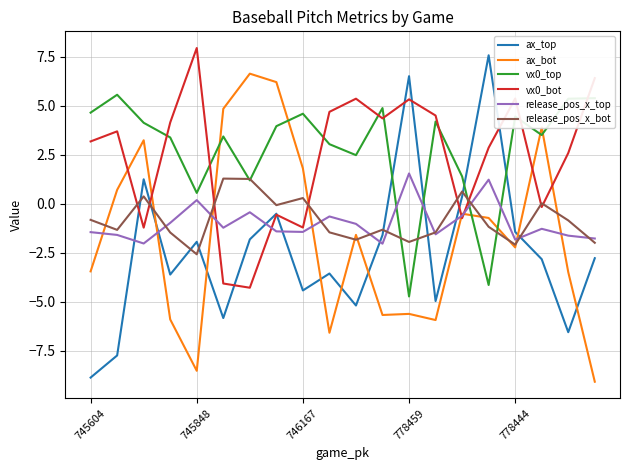

Which series ends up on top after the final intersection of ax_bot and ax_top?

ax_top